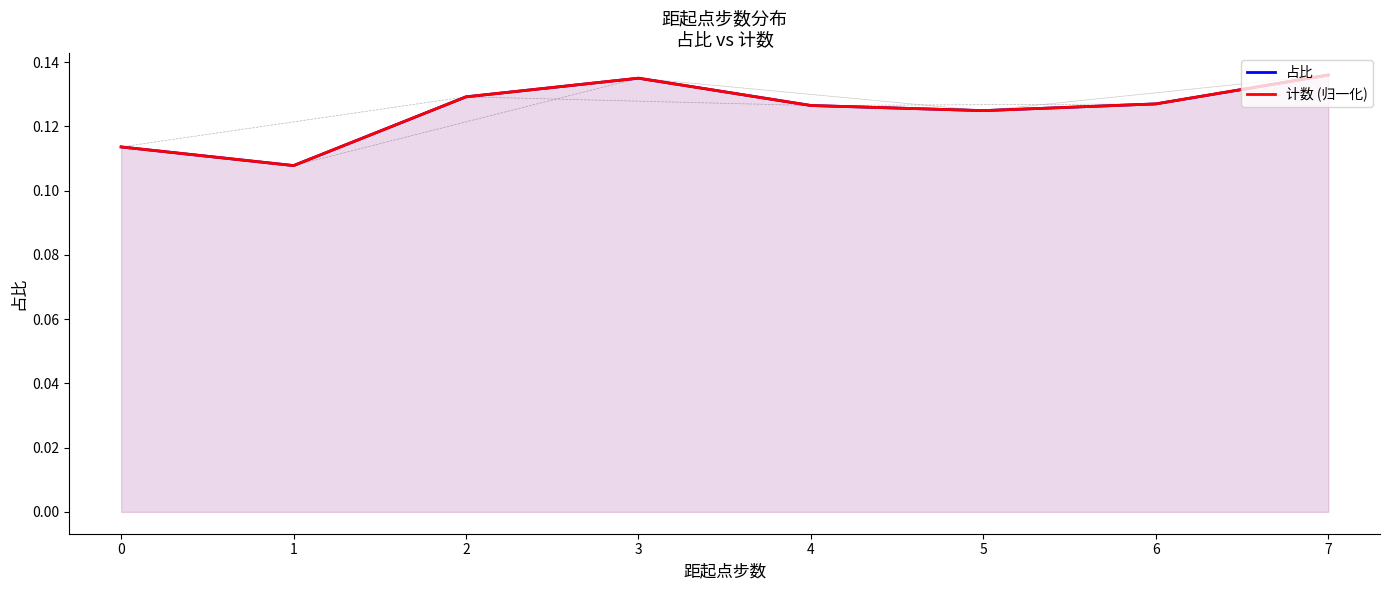

True or false: 计数 (归一化) and 占比 cross at least once.

False